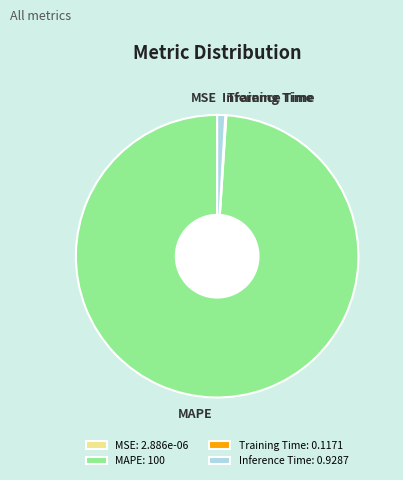

Does any single category account for the majority?

Yes